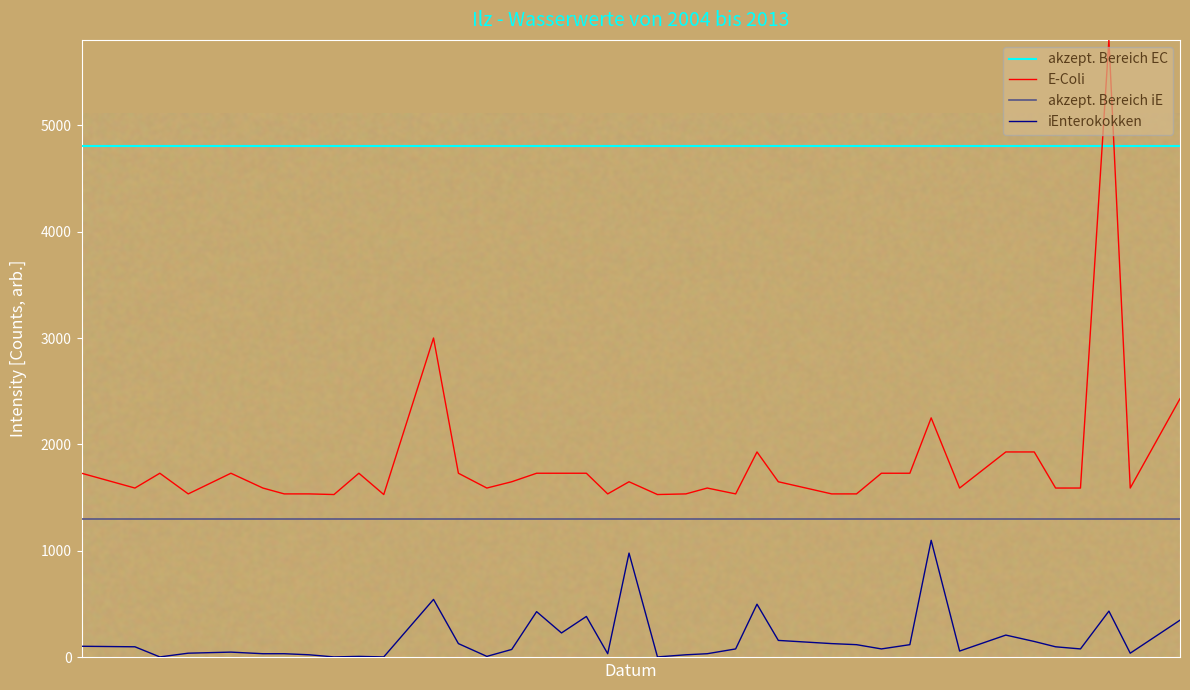

What is the maximum value for akzept. Bereich EC?

4800